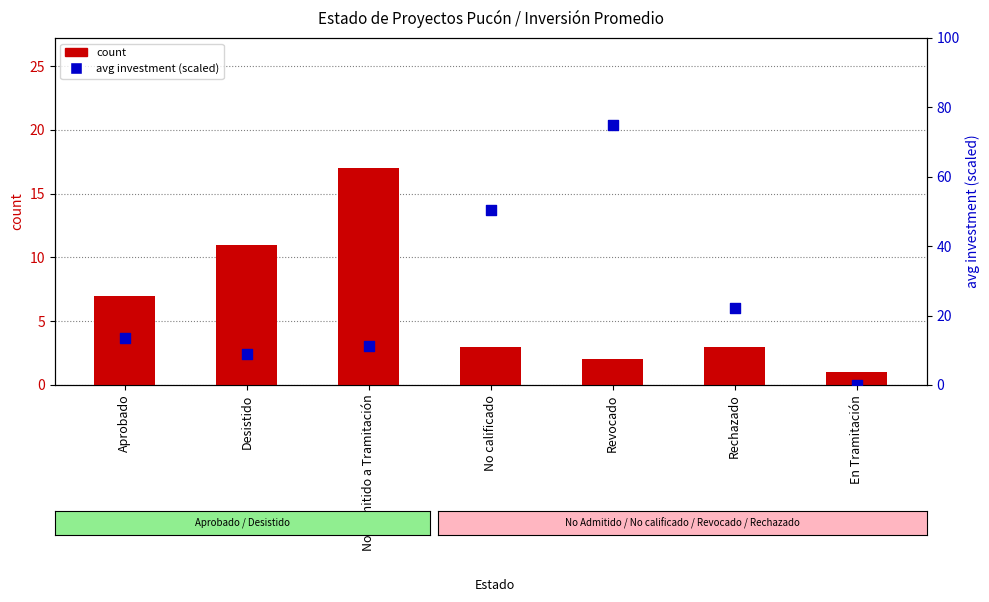

What are all the series names shown in the legend?

count, avg investment (scaled)